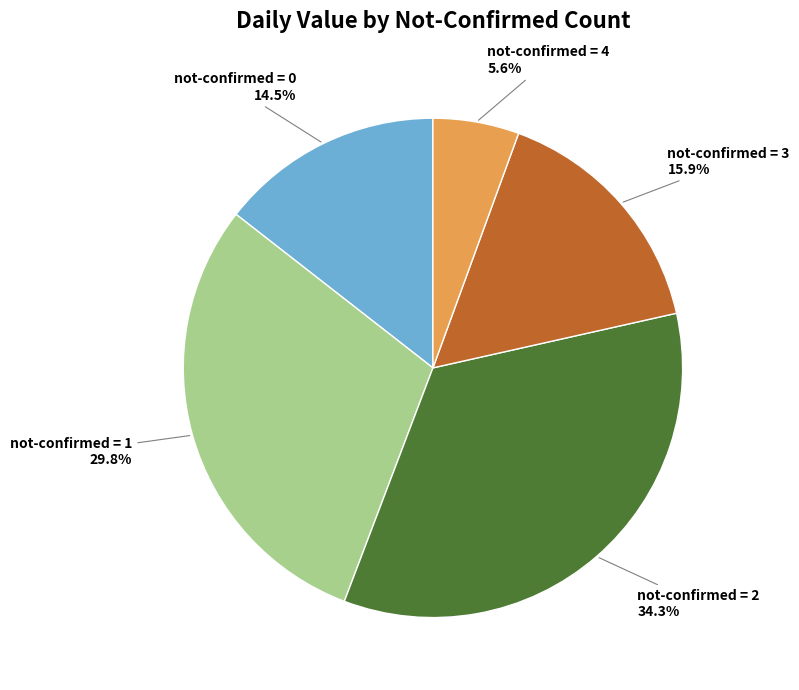

Is there a majority slice in this chart?

No